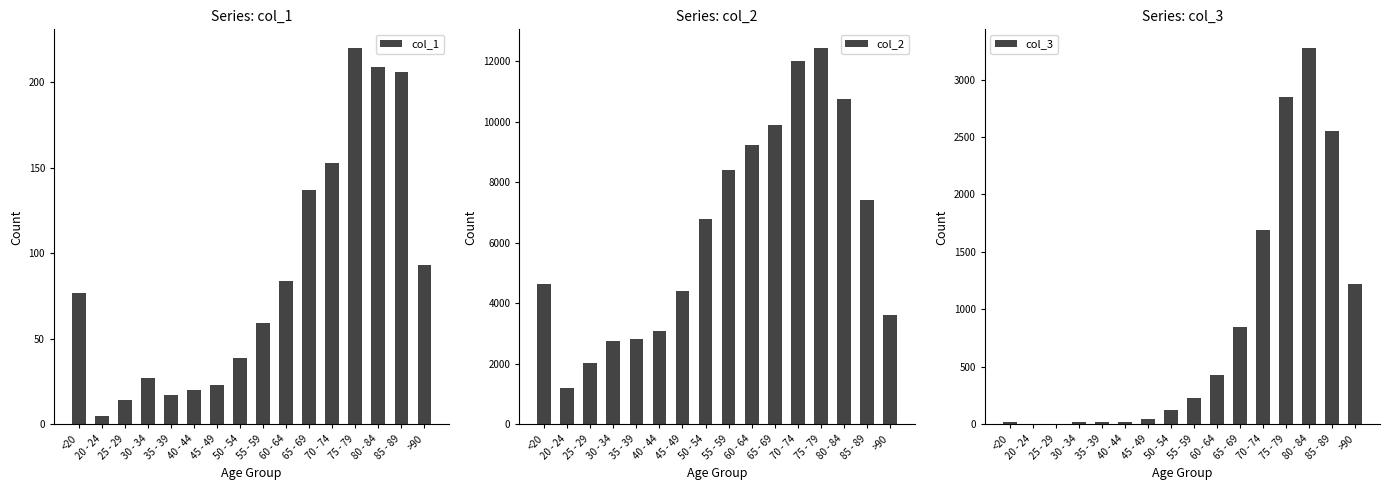

What is the minimum value shown in the chart?

3